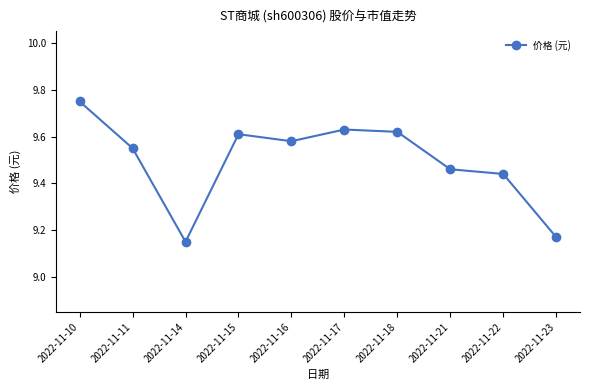

Rank the categories by value from highest to lowest.

2022-11-10, 2022-11-17, 2022-11-18, 2022-11-15, 2022-11-16, 2022-11-11, 2022-11-21, 2022-11-22, 2022-11-23, 2022-11-14